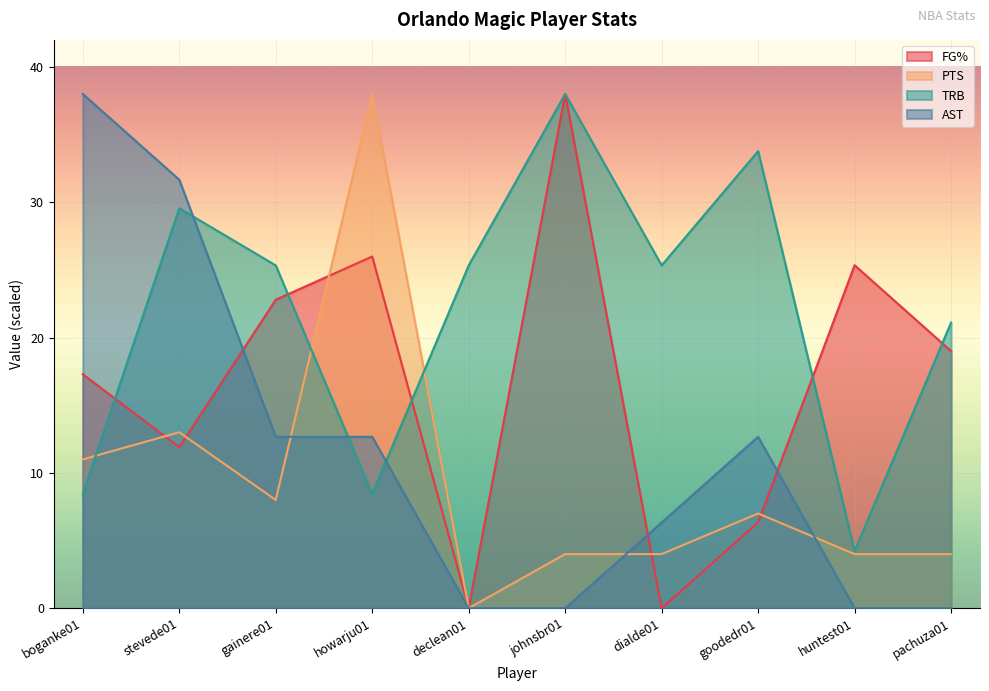

Reading left to right, what are all the values shown in this chart?

FG%: boganke01=17.3	stevede01=11.9	gainere01=22.8	howarju01=26.0	declean01=0.0	johnsbr01=38.0	dialde01=0.0	goodedr01=6.3	huntest01=25.3	pachuza01=19.0
PTS: boganke01=11.0	stevede01=13.0	gainere01=8.0	howarju01=38.0	declean01=0.0	johnsbr01=4.0	dialde01=4.0	goodedr01=7.0	huntest01=4.0	pachuza01=4.0
TRB: boganke01=8.4	stevede01=29.6	gainere01=25.3	howarju01=8.4	declean01=25.3	johnsbr01=38.0	dialde01=25.3	goodedr01=33.8	huntest01=4.2	pachuza01=21.1
AST: boganke01=38.0	stevede01=31.7	gainere01=12.7	howarju01=12.7	declean01=0.0	johnsbr01=0.0	dialde01=6.3	goodedr01=12.7	huntest01=0.0	pachuza01=0.0